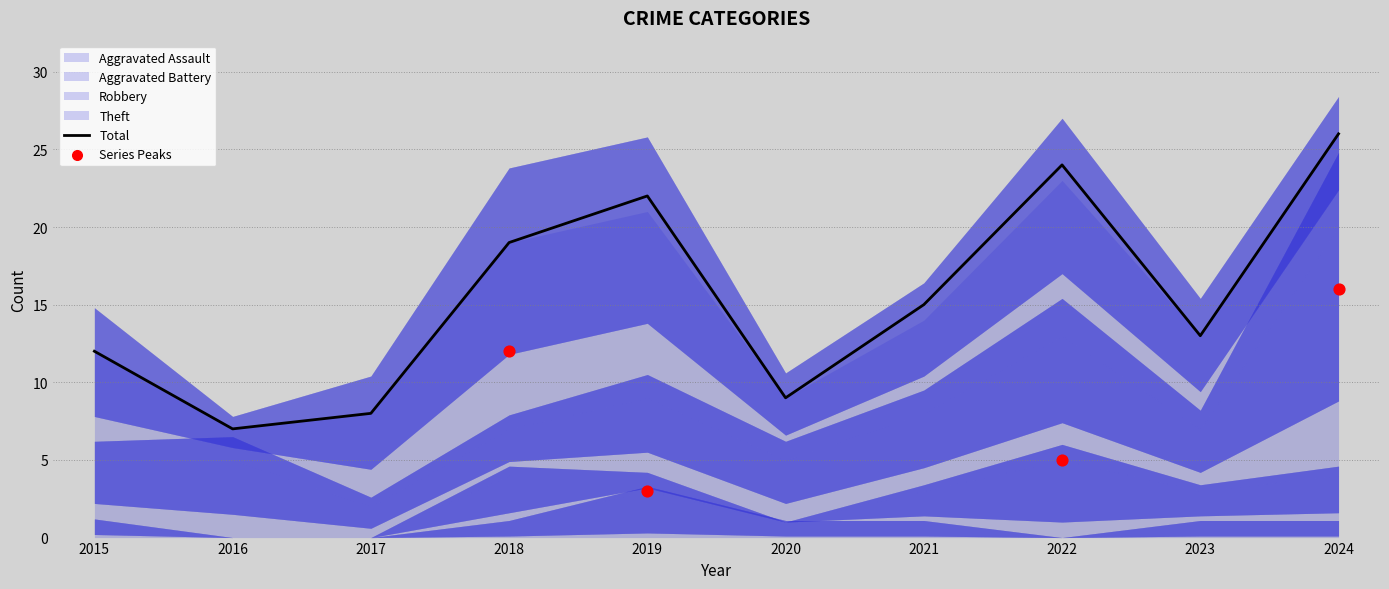

Which series has the largest Y range (max minus min)?

Total